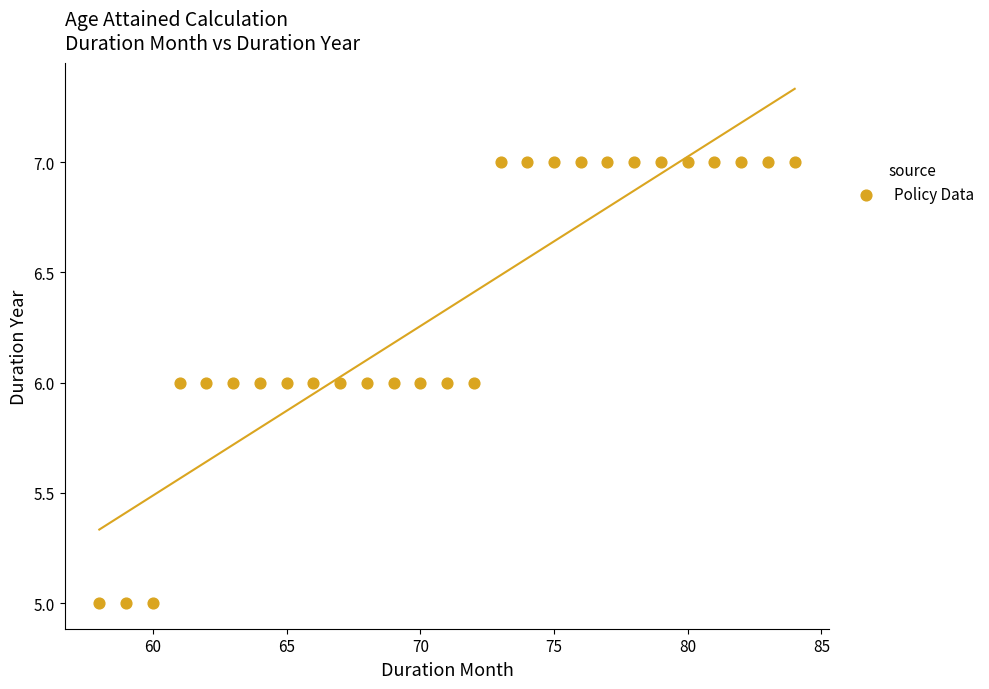

What is the range of X values (max minus min)?

26